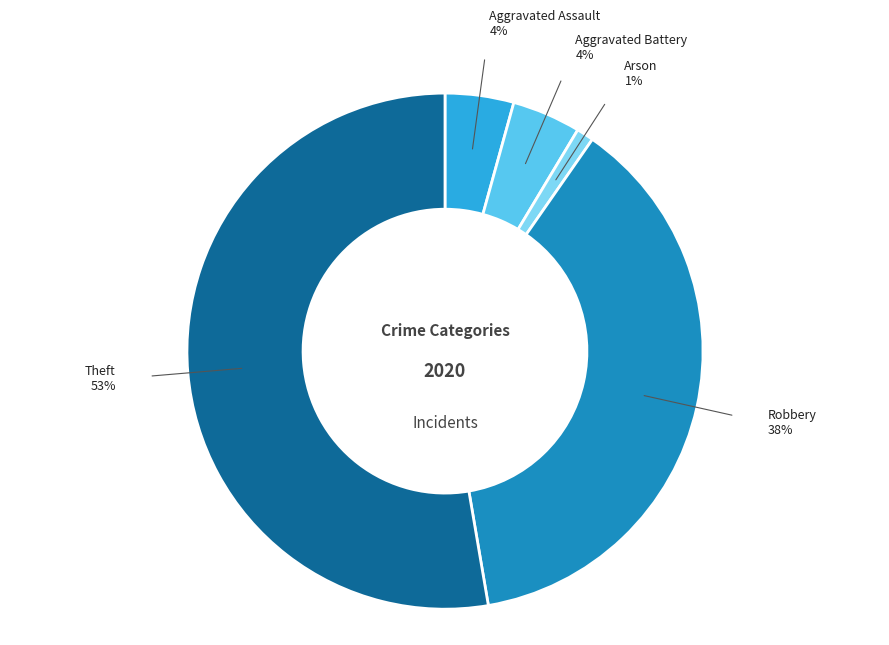

Does any single category account for the majority?

Yes